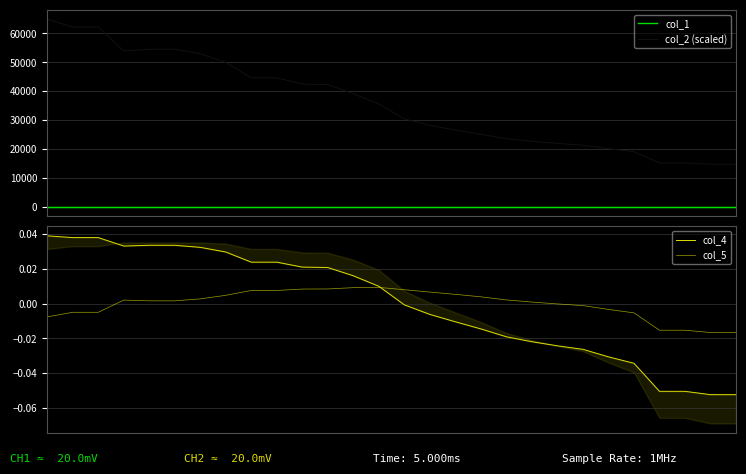

Where is the first local minimum for col_4?

3